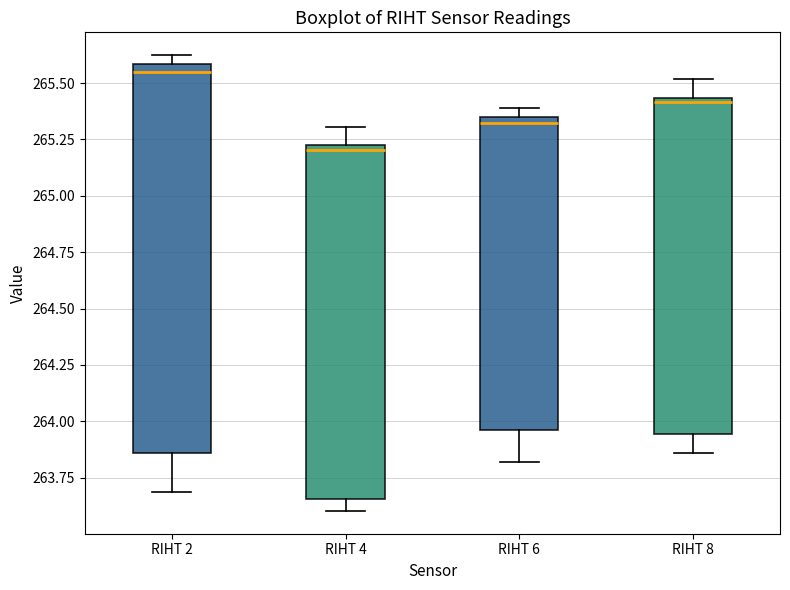

Reading left to right, read every box against the y-axis: the position of its median line, the range the box covers, and the ends of its whiskers. The values are not printed on the chart, so give them approximately, as read against the axis.

RIHT 2: median 265.55, box 263.85 to 265.60, whiskers 263.70 to 265.60 (just above the box's upper edge)
RIHT 4: median 265.20, box 263.65 to 265.25, whiskers 263.60 to 265.30
RIHT 6: median 265.30, box 263.95 to 265.35, whiskers 263.80 to 265.40
RIHT 8: median 265.40, box 263.95 to 265.45, whiskers 263.85 to 265.50